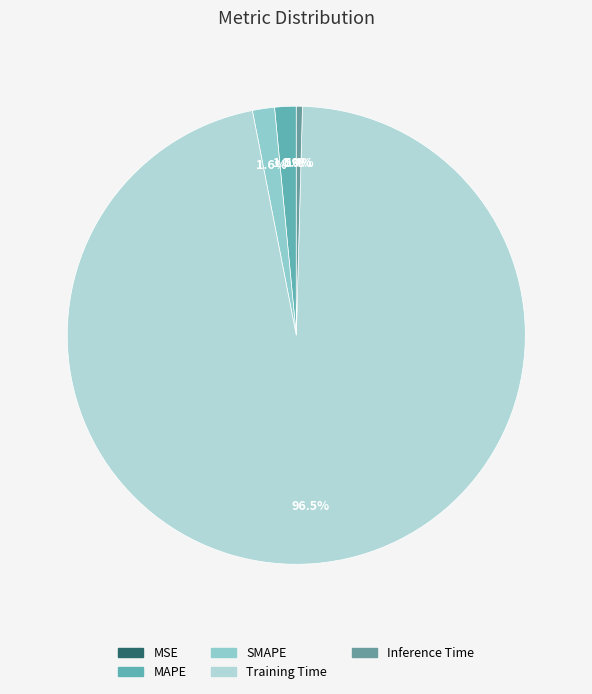

What is the change in value from SMAPE to Training Time?

+3.2